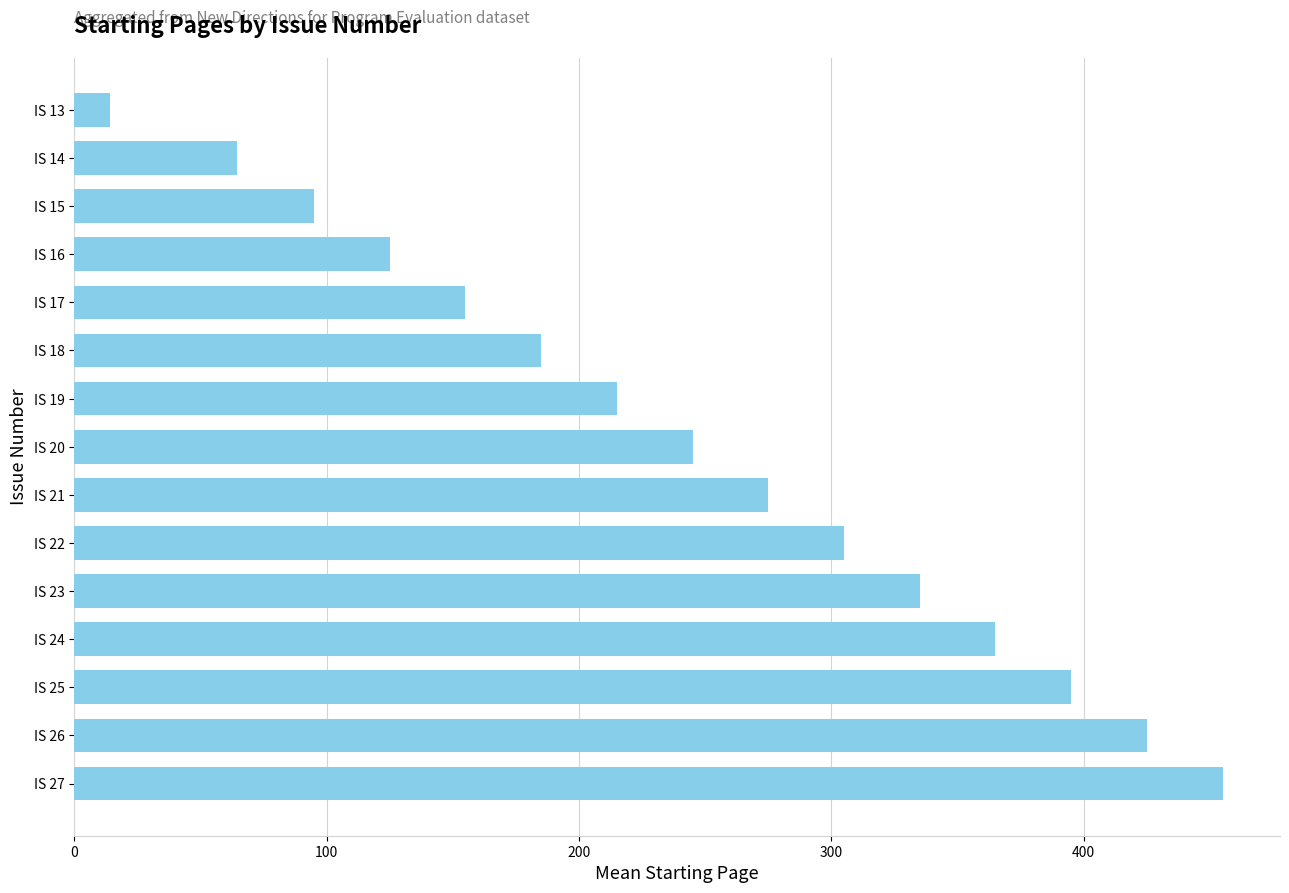

True or false: the data shows 95.0 at IS 15.

True